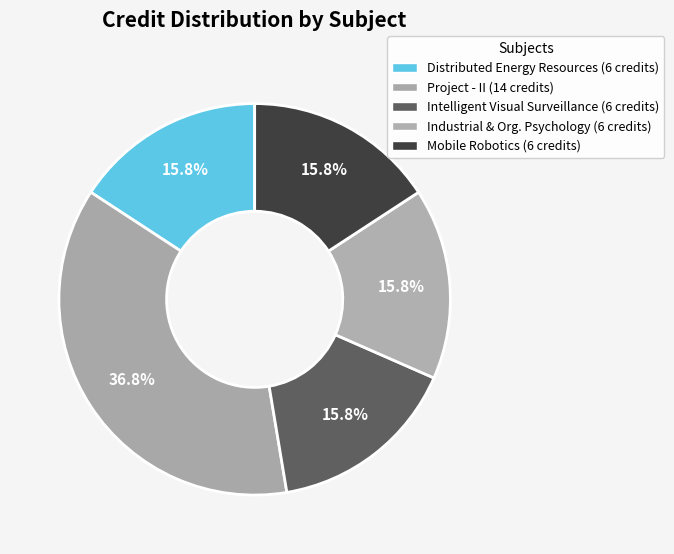

Count the number of slices in the pie.

5